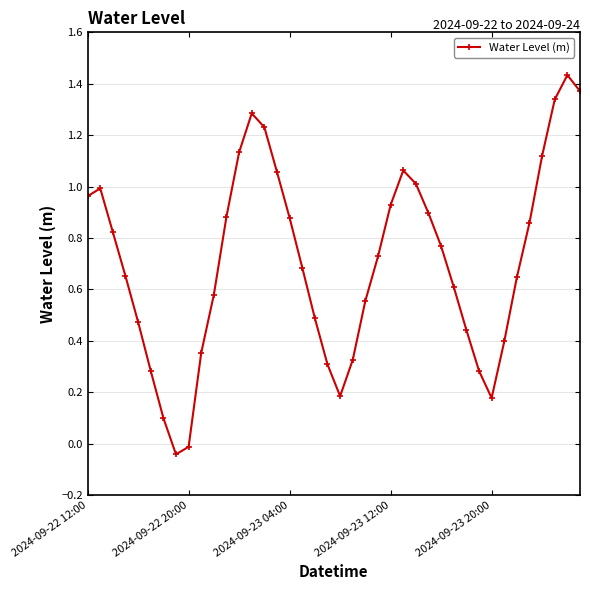

How many points are lower than both their immediate neighbors (excluding endpoints)?

3